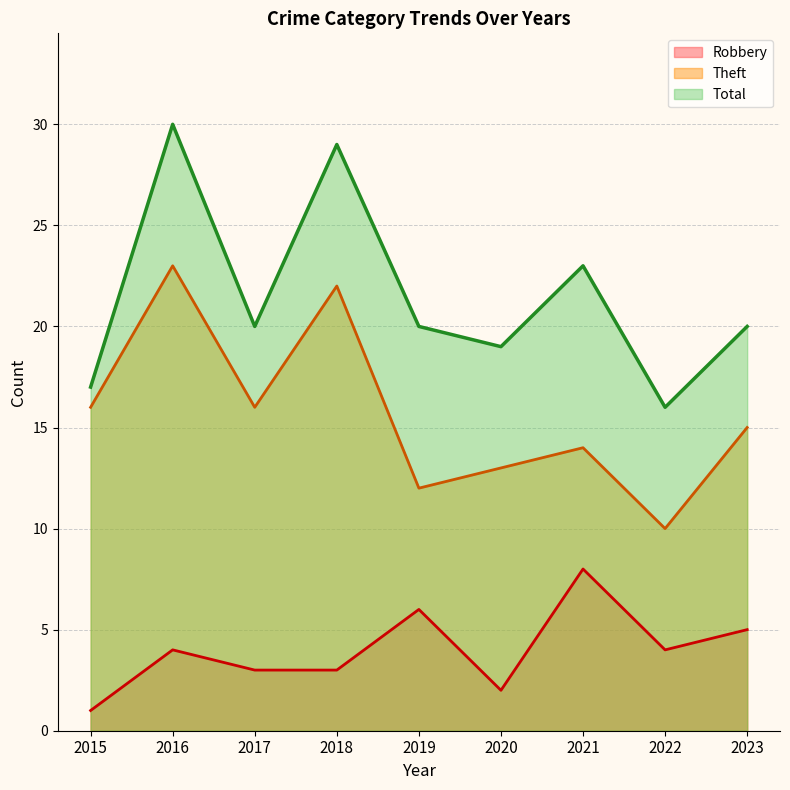

Where is the first local minimum for Total?

2017